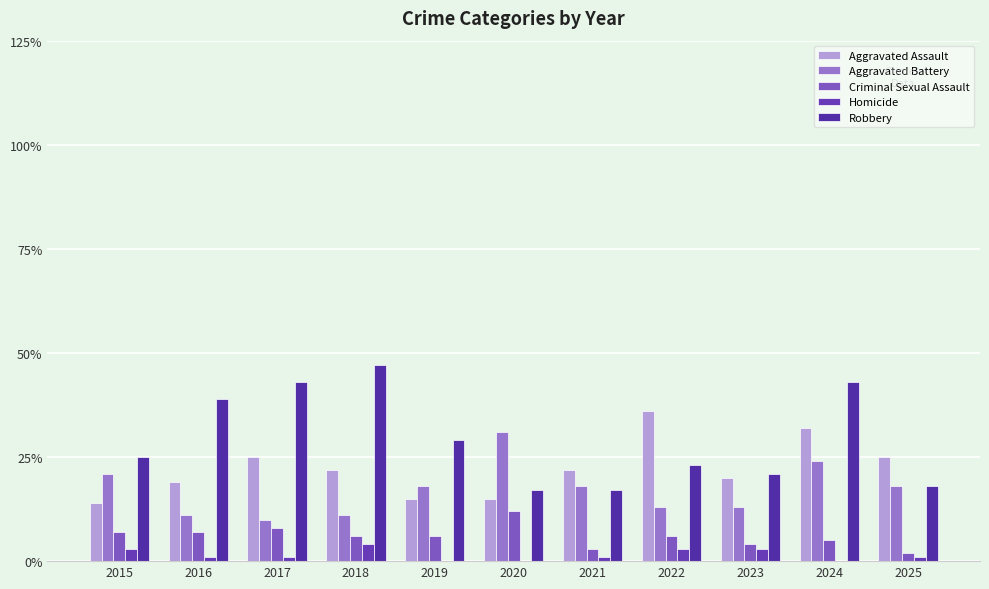

How many groups of bars are there?

11